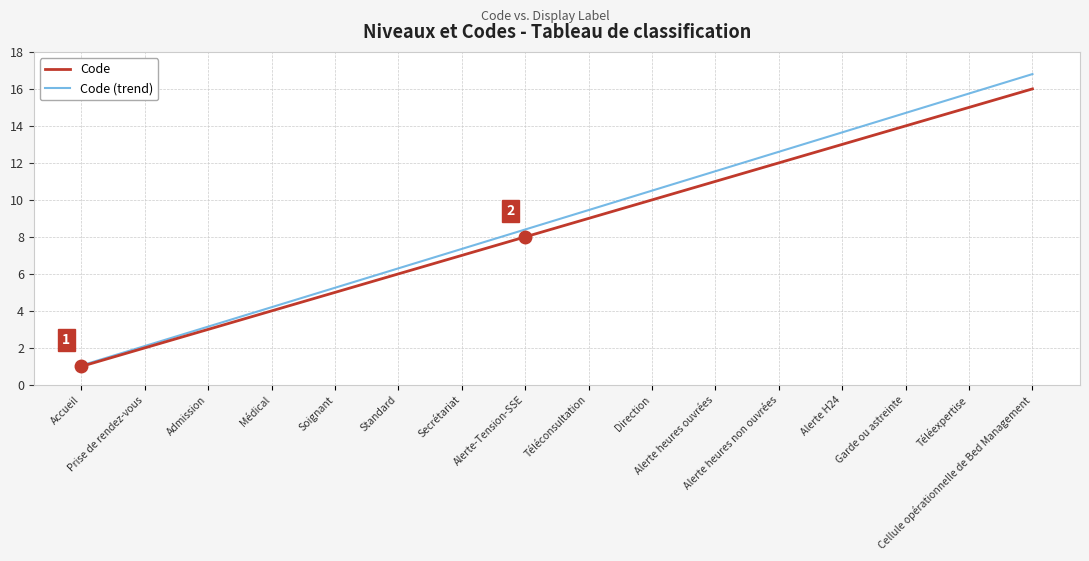

What is the minimum value for Code?

1.0